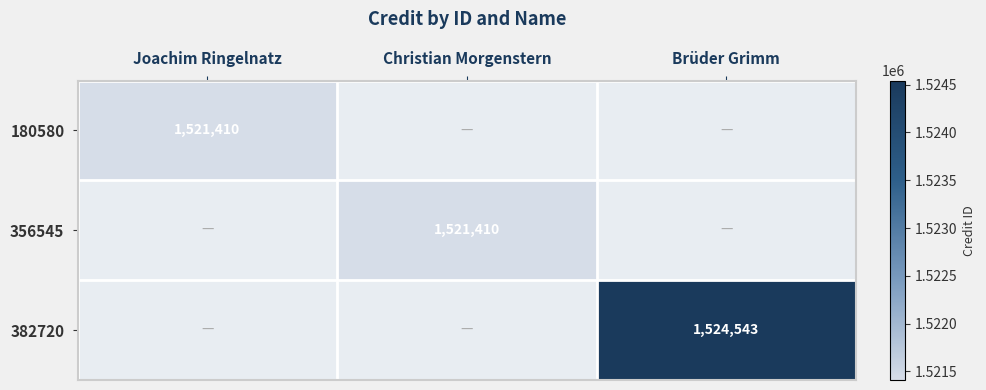

What is the total value across all series at Joachim Ringelnatz?

1521410